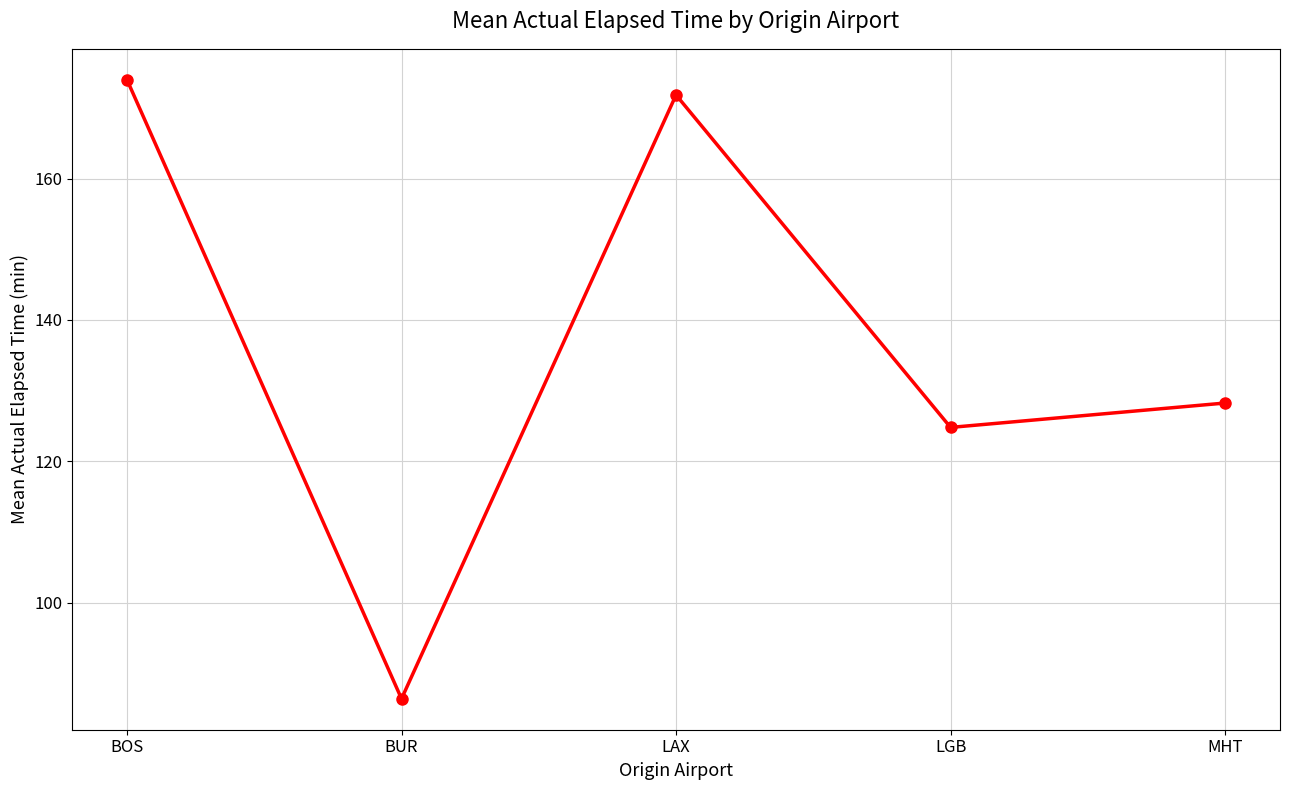

What is the average value?

137.0